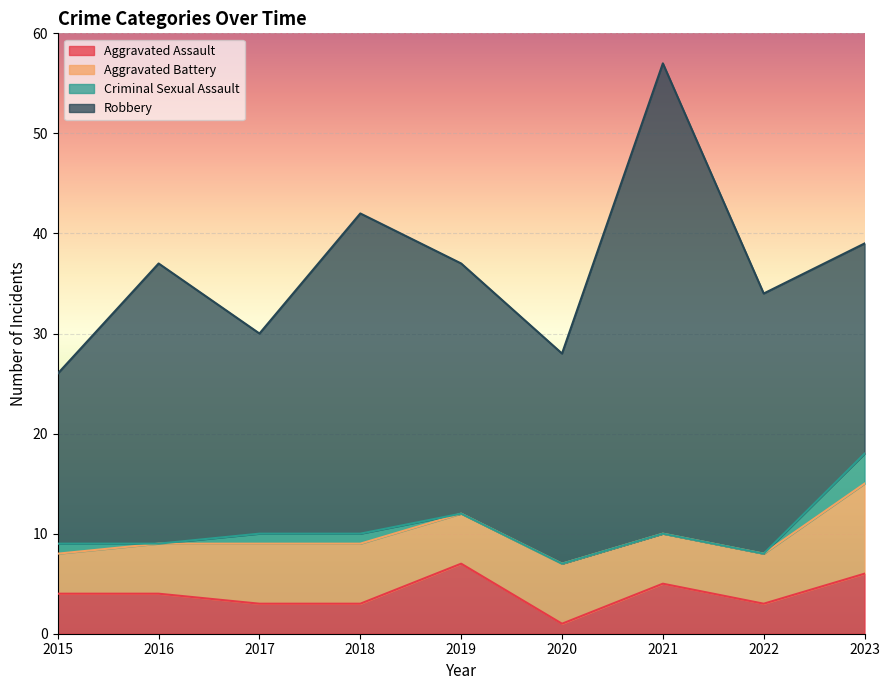

At 2021, list the series in order from smallest to largest.

Criminal Sexual Assault, Aggravated Assault, Aggravated Battery, Robbery